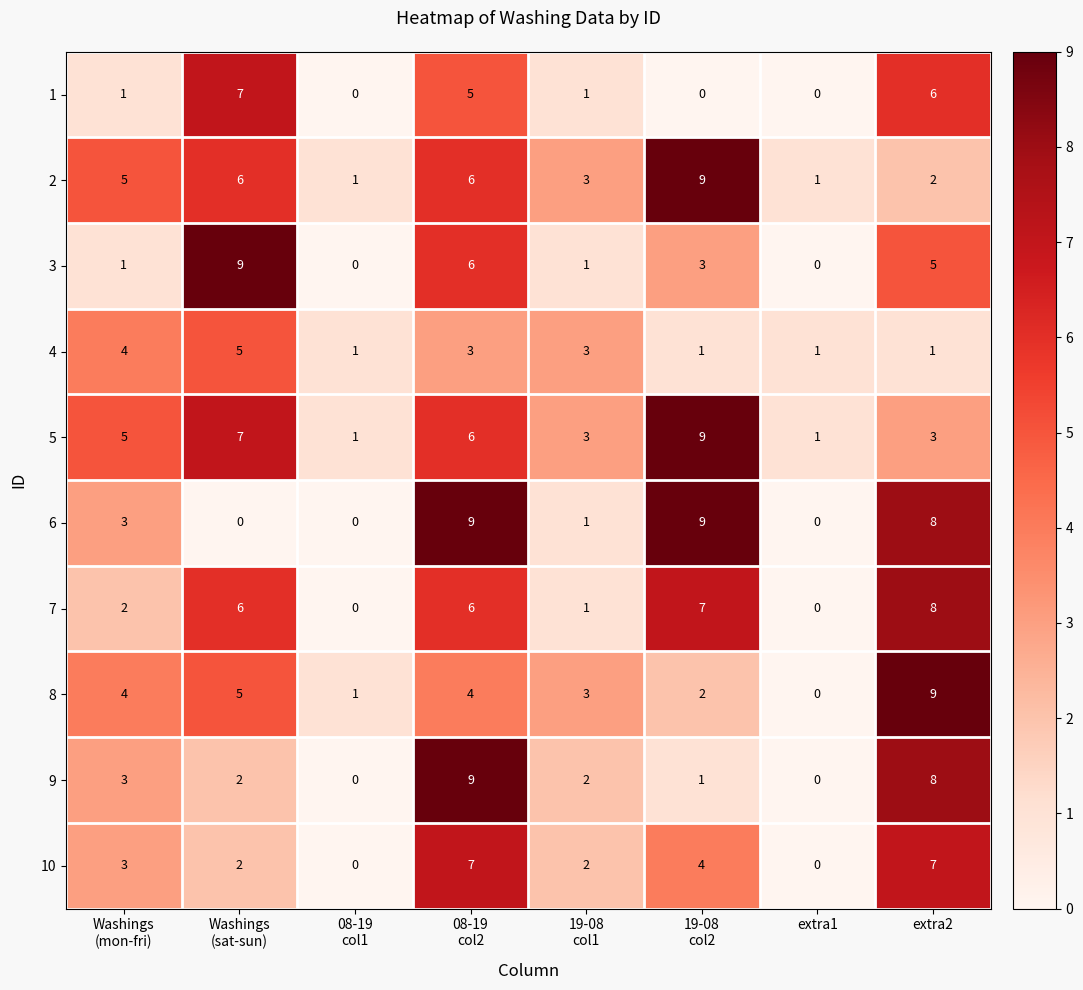

Which series has the largest total across all categories?

5